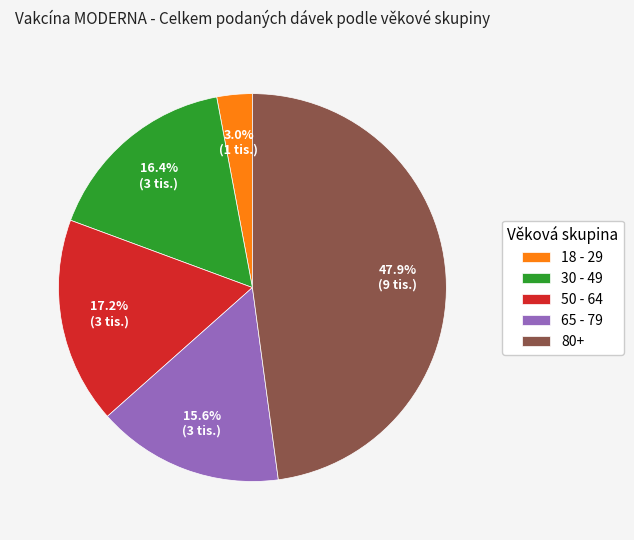

Approximately how many times larger is the value at 50 - 64 compared to 80+?

0.4